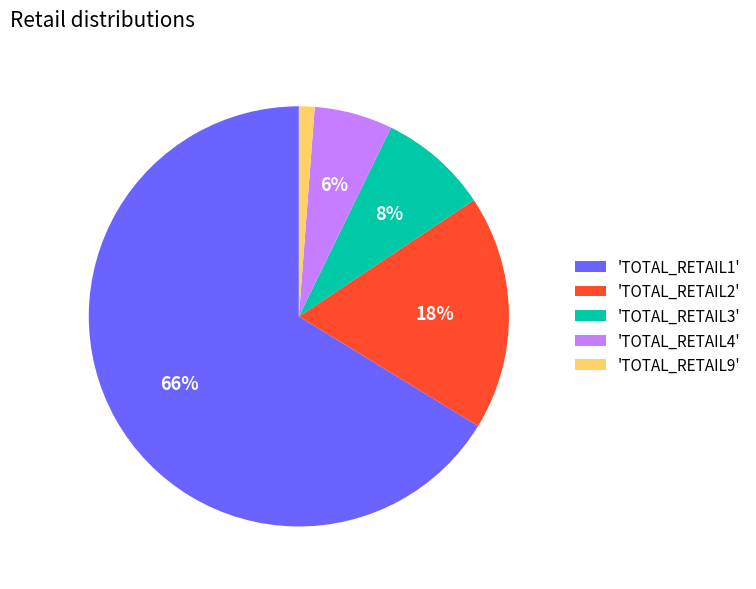

Rank the categories by value from highest to lowest.

'TOTAL_RETAIL1', 'TOTAL_RETAIL2', 'TOTAL_RETAIL3', 'TOTAL_RETAIL4', 'TOTAL_RETAIL9'